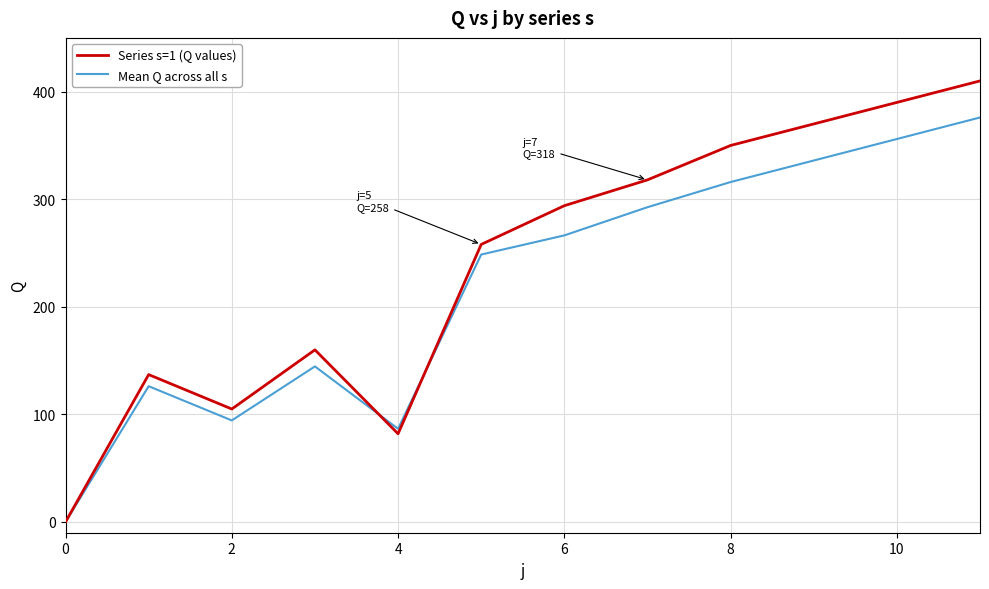

Reading right to left, what are all the values shown in this chart?

Series s=1 (Q values): 410.0	390.0	370.0	350.0	318.0	294.0	258.0	82.0	160.0	105.0	137.0	0.0
Mean Q across all s: 376.0	356.0	336.0	316.0	292.6	266.4	248.6	86.6	144.6	94.4	126.2	0.0